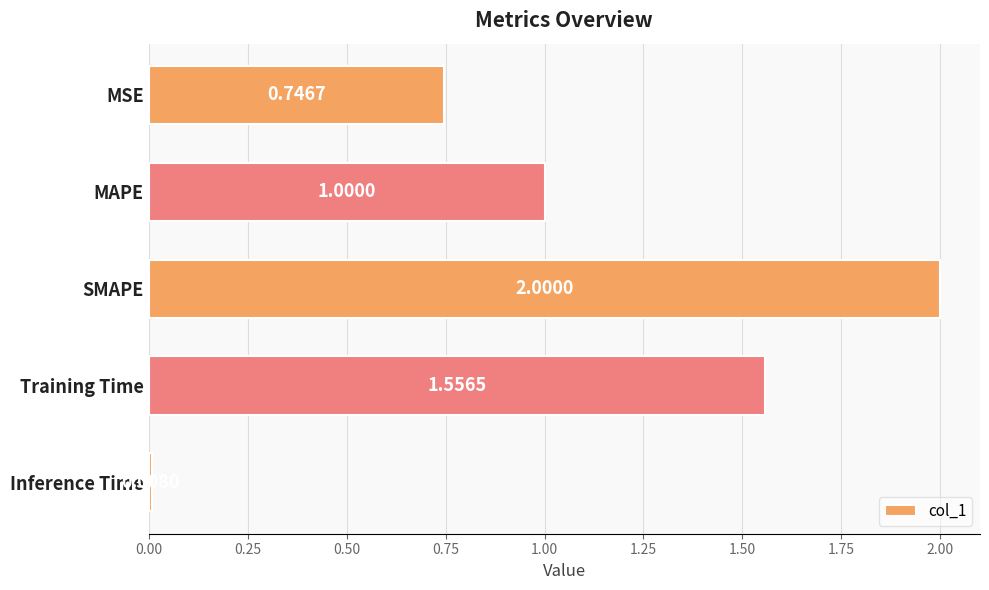

Count the number of categories in the chart.

5